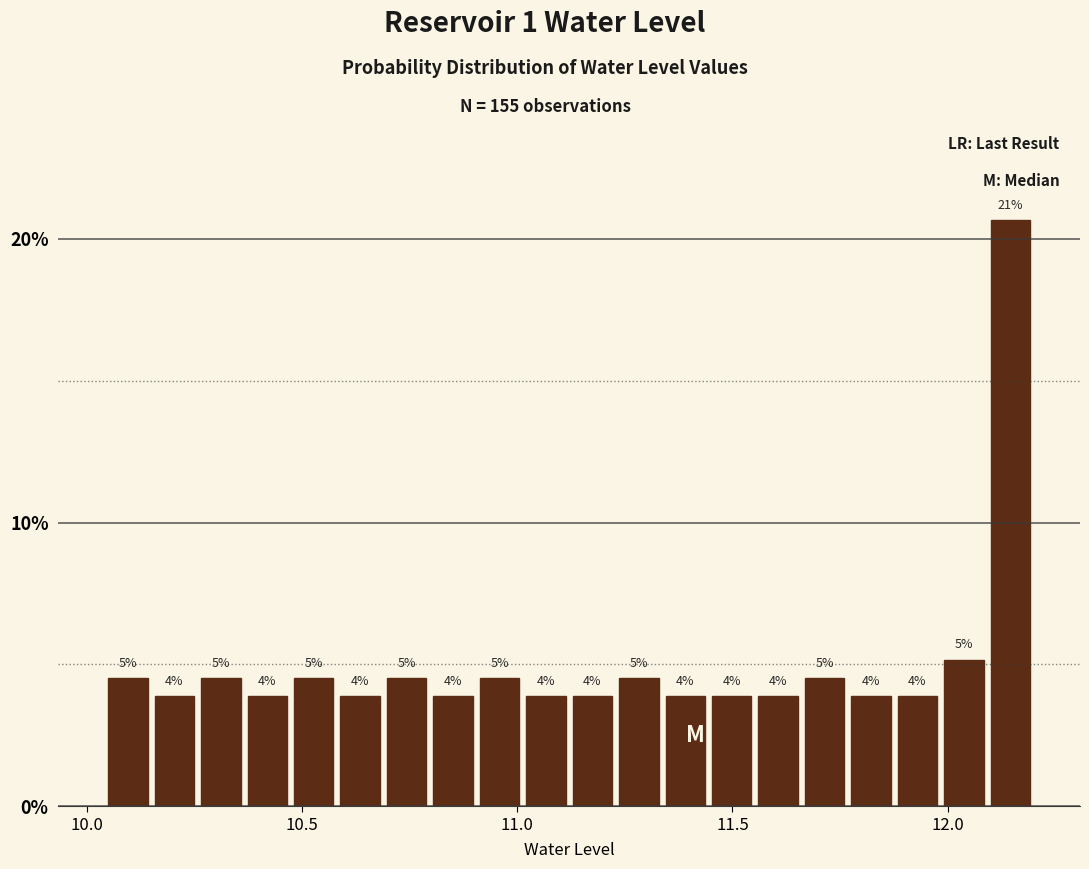

Around what value on the x-axis is the tallest bar? Give the approximate position of its centre, as read against the axis.

12.15